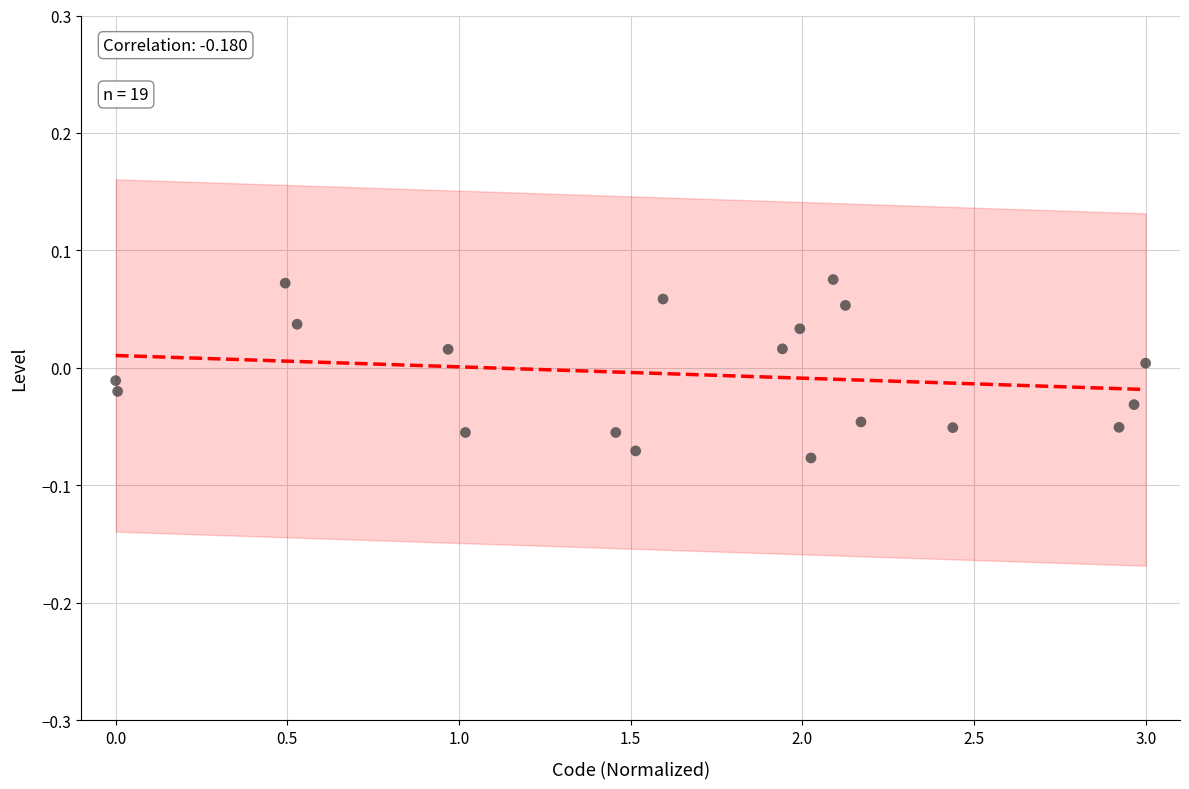

What is the range of X values (max minus min)?

3.0